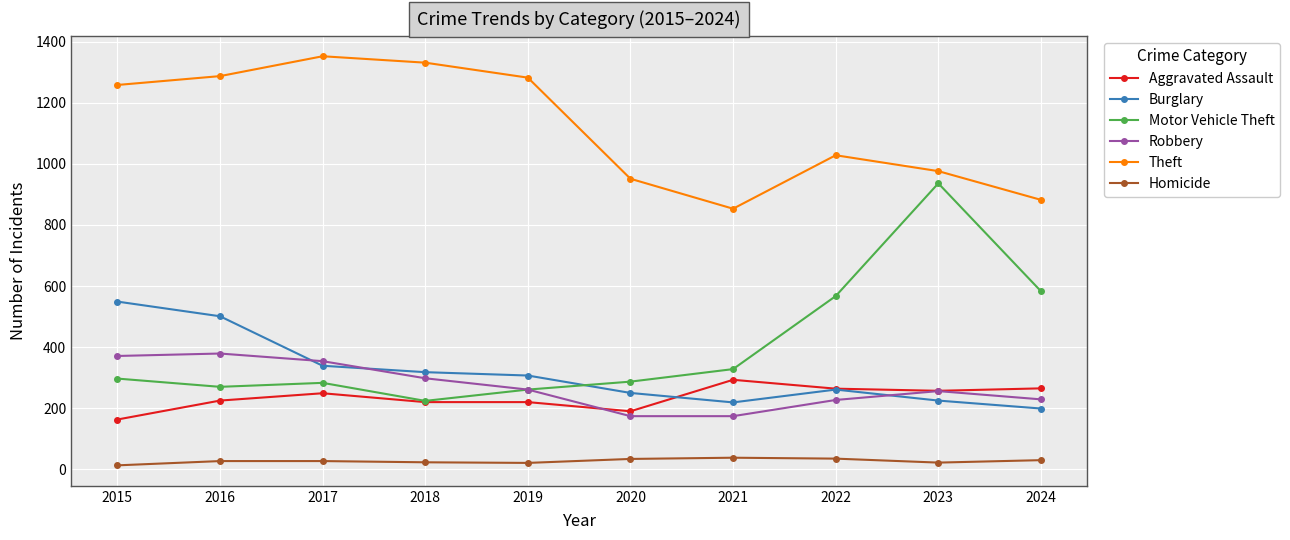

True or false: Burglary has a value of 100 at 2016.

False